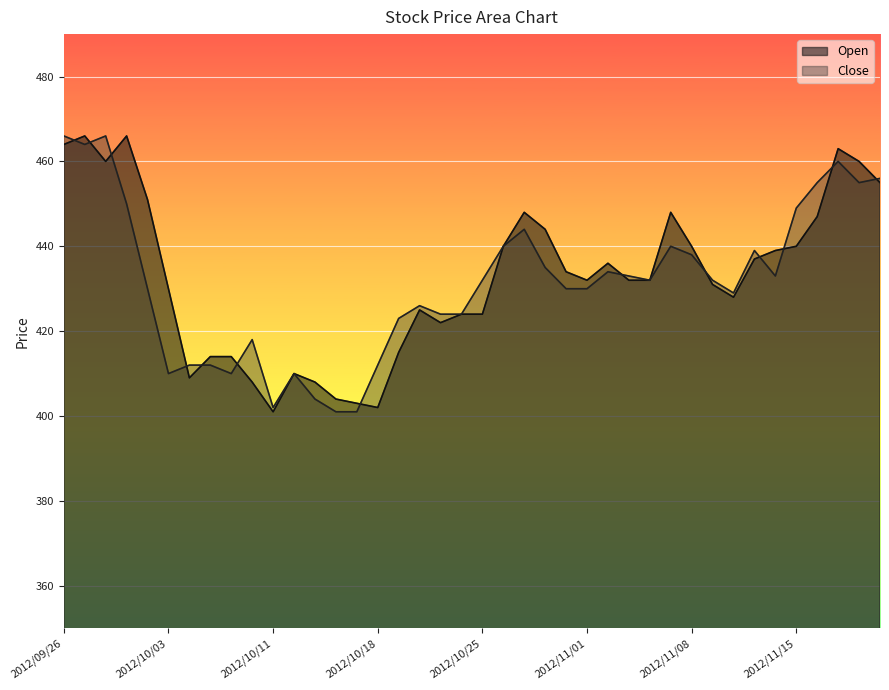

What are all the series names shown in the legend?

Open, Close